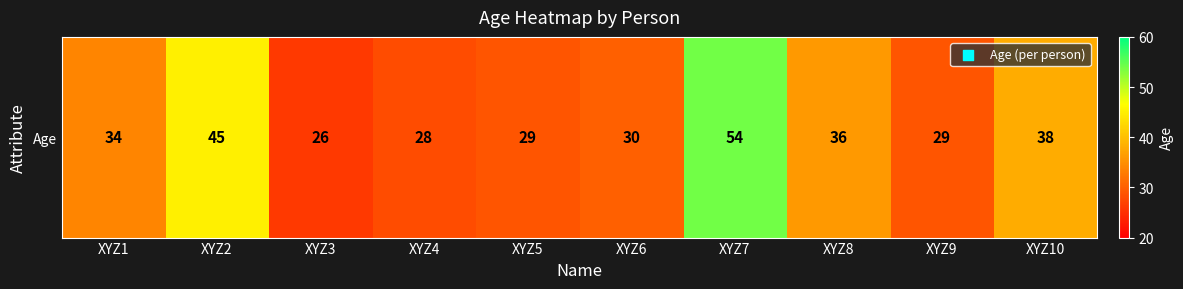

Reading left to right, transcribe all the data shown in this chart.

XYZ1=34	XYZ2=45	XYZ3=26	XYZ4=28	XYZ5=29	XYZ6=30	XYZ7=54	XYZ8=36	XYZ9=29	XYZ10=38